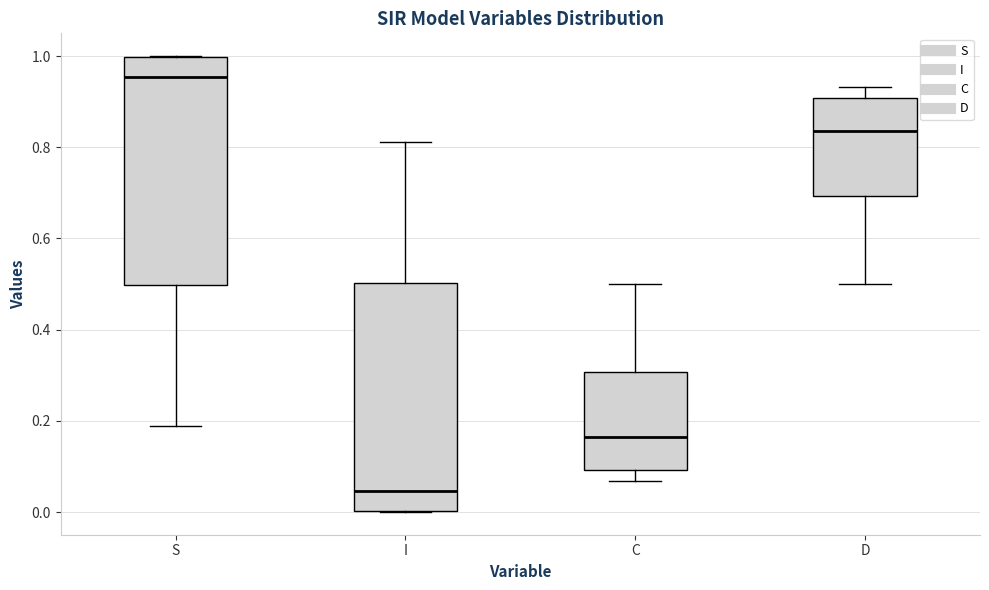

Which box has the highest median line?

S